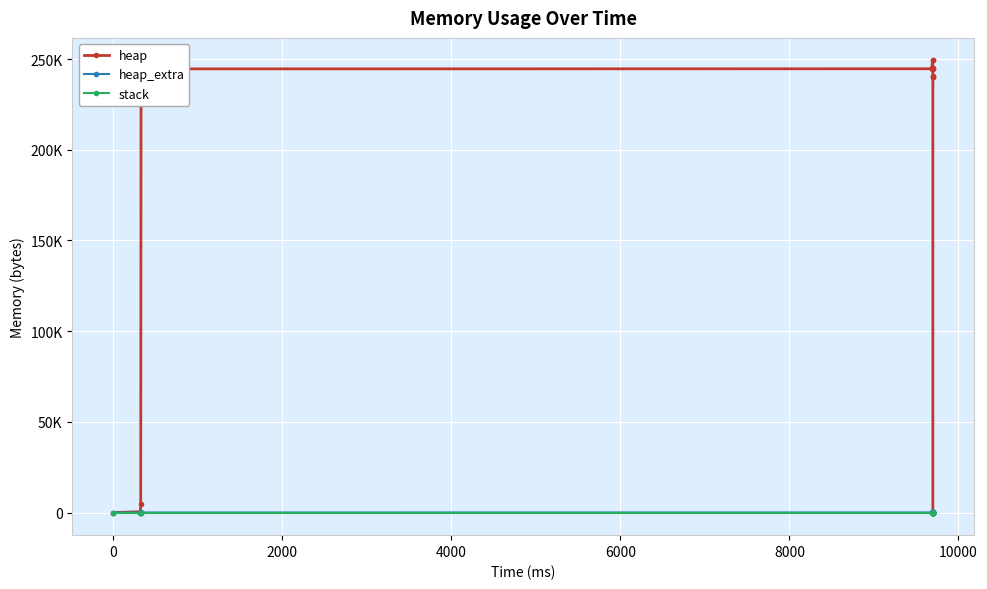

Rank the series by their maximum value, from highest to lowest.

heap, heap_extra, stack